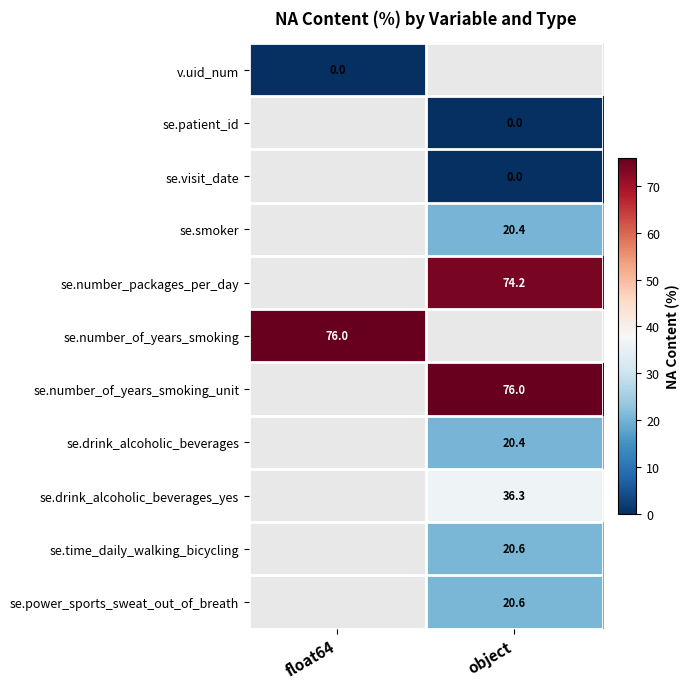

True or false: se.number_of_years_smoking has a value of 76.0 at float64.

True